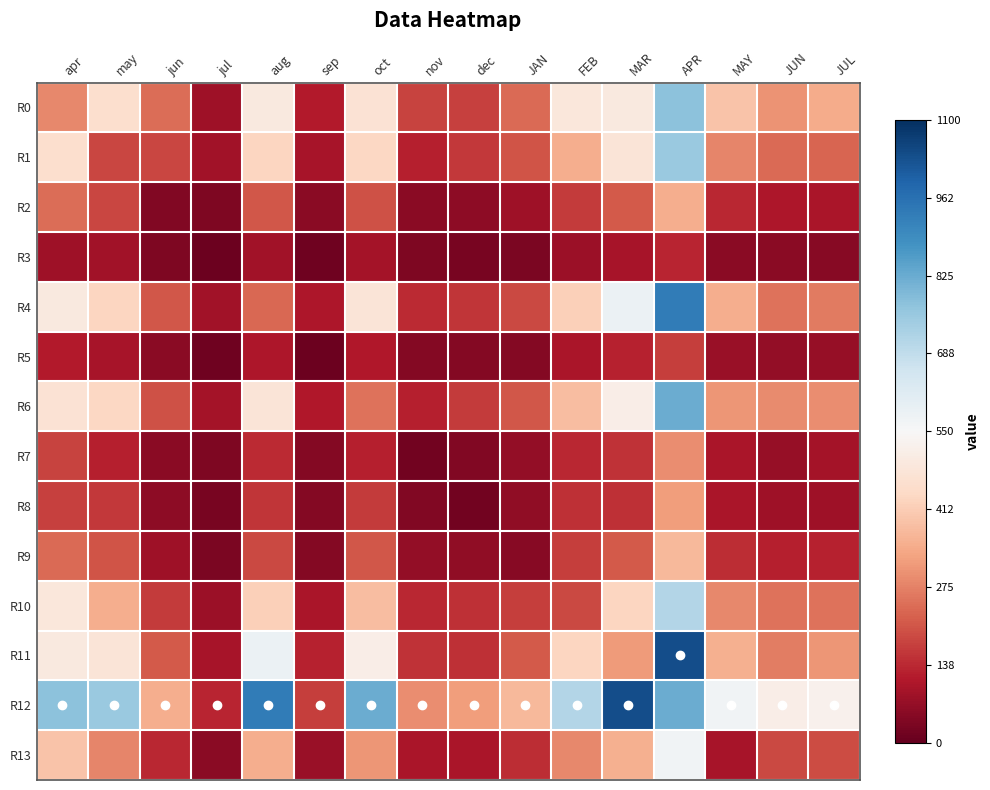

Between may and nov, which series saw the biggest shift?

R12